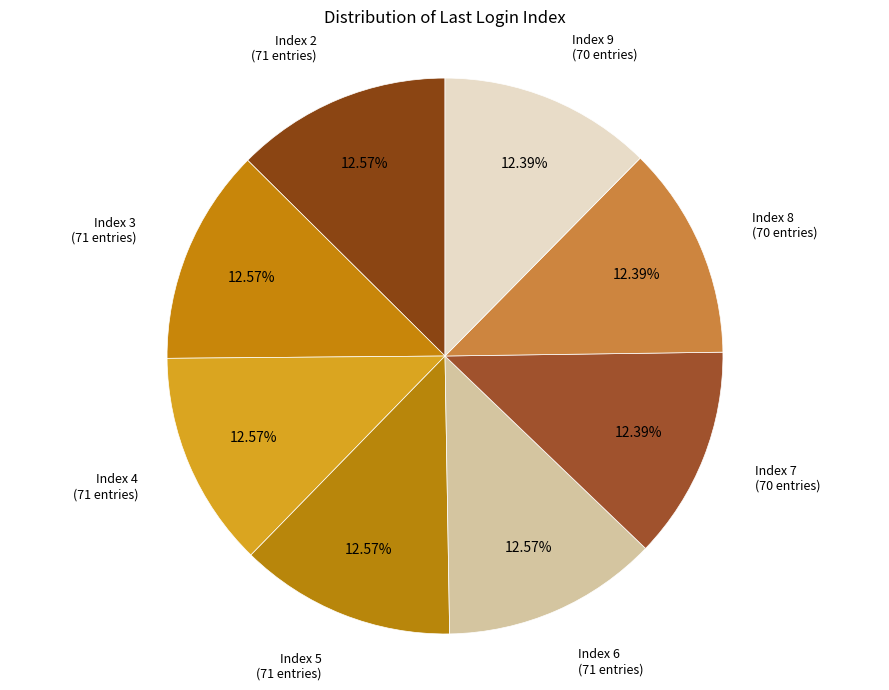

Is there any slice that represents more than half of the pie?

No